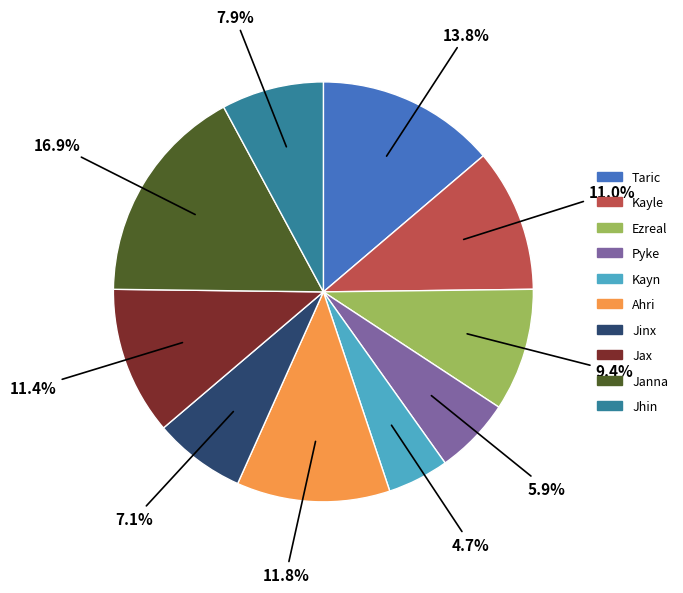

Approximately how many times larger is the value at Kayn compared to Taric?

0.3